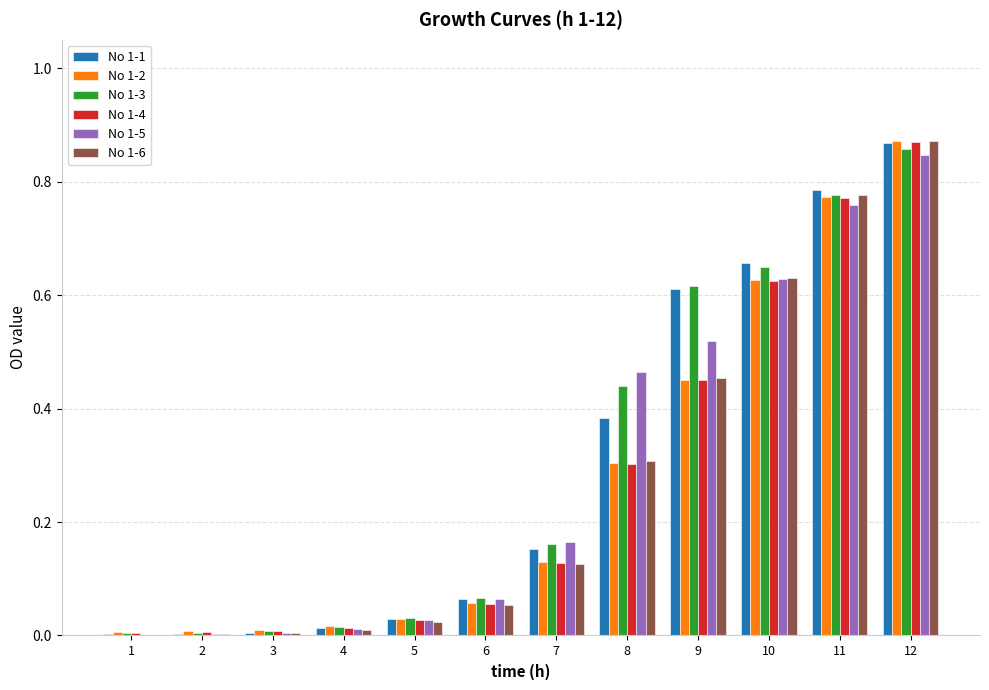

What is the average value of the No 1-4 series?

0.3